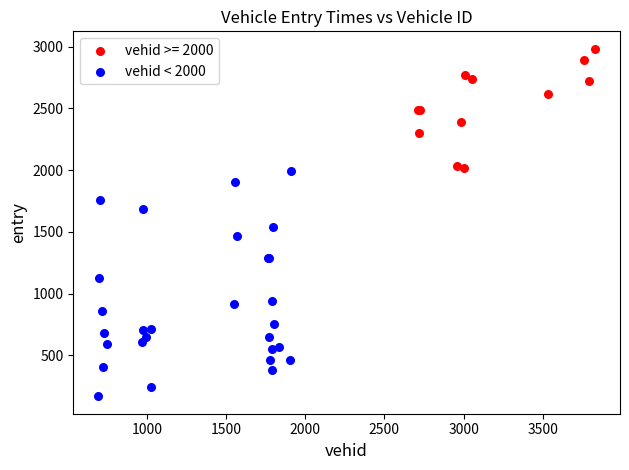

Which series contains the lowest Y value?

vehid < 2000